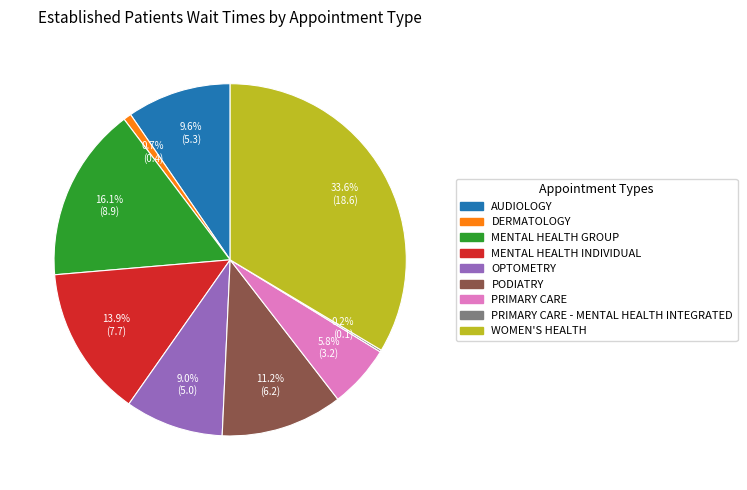

Is there any slice that represents more than half of the pie?

No